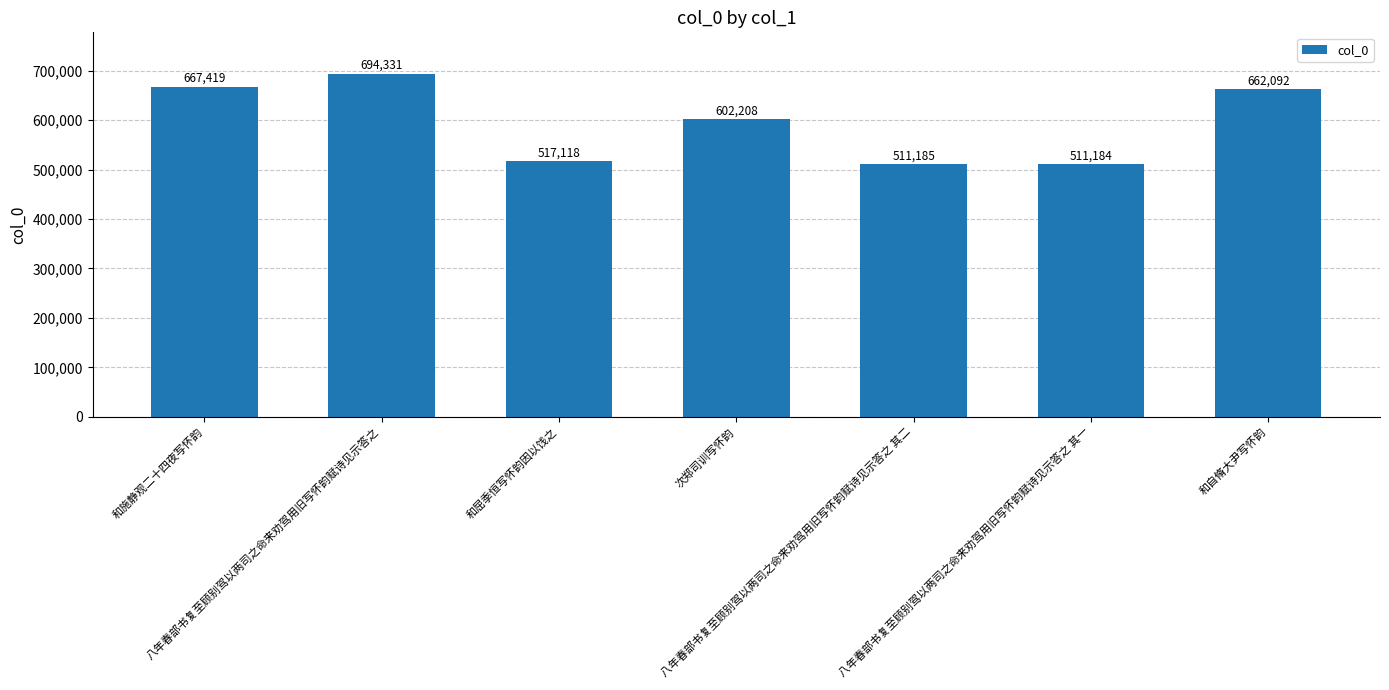

The value at 和自脩大尹写怀韵 is 1121235. True or false?

False